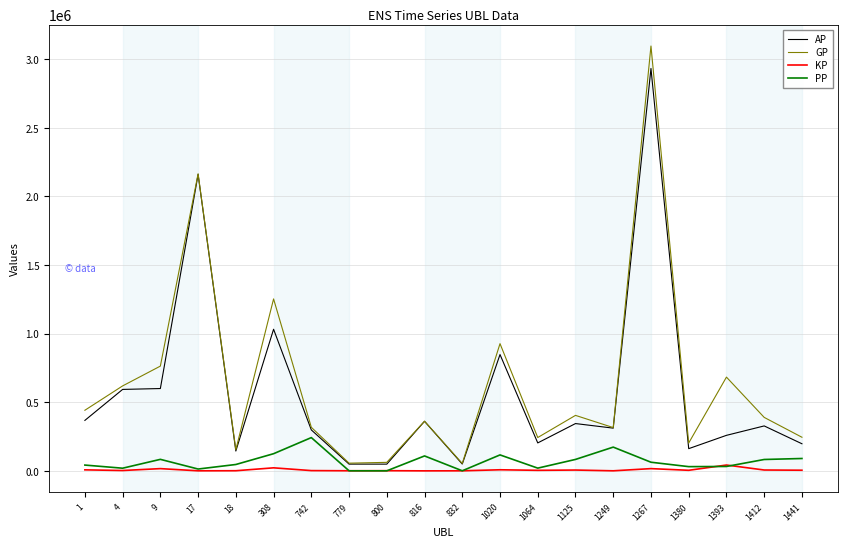

List the series in order of their peak value, lowest first.

KP, PP, AP, GP